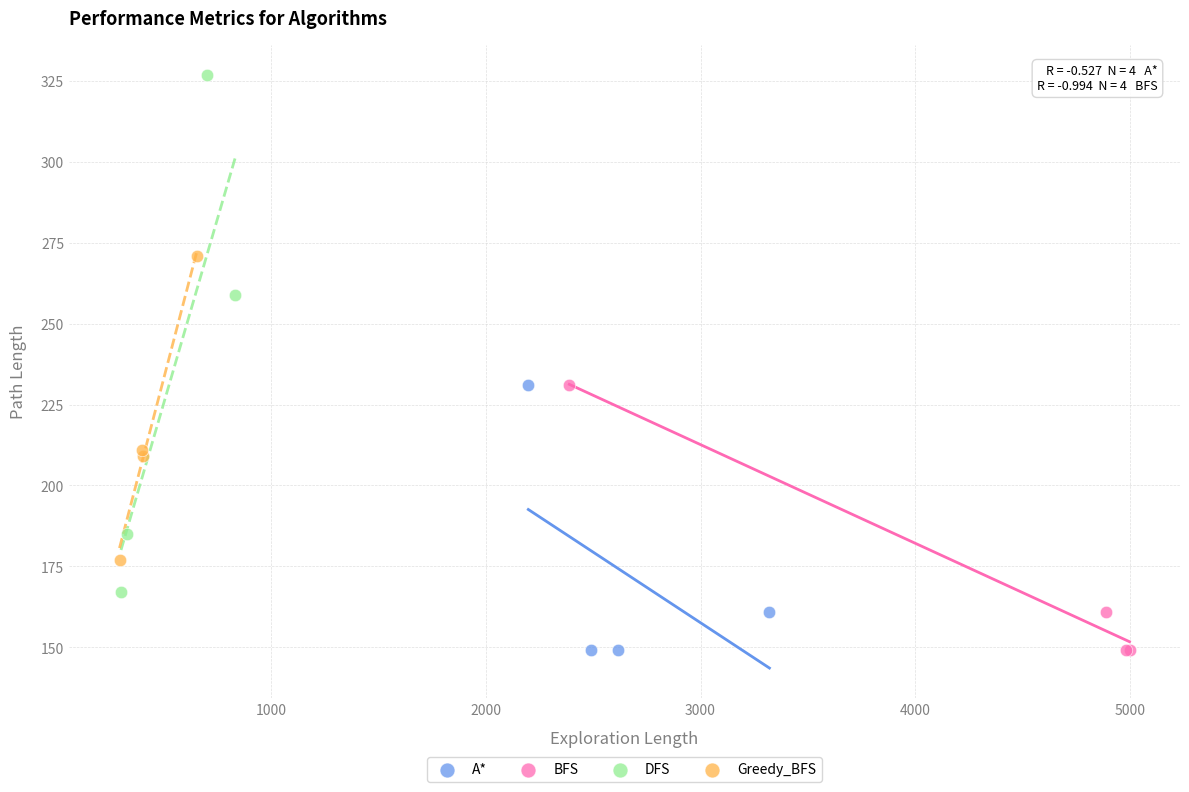

Which series has the widest spread of Y values?

DFS